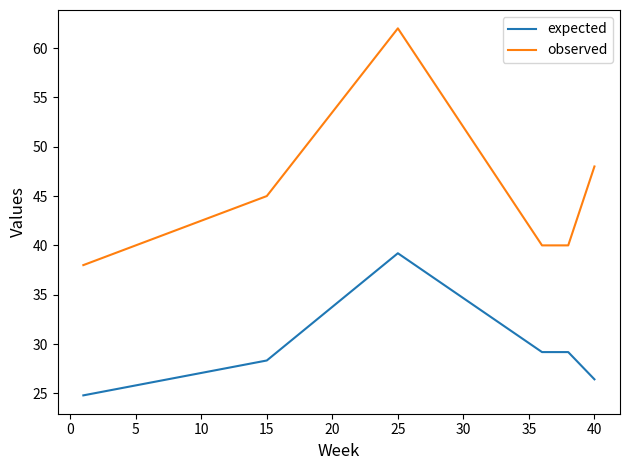

At how many categories does at least one series exceed 27?

6